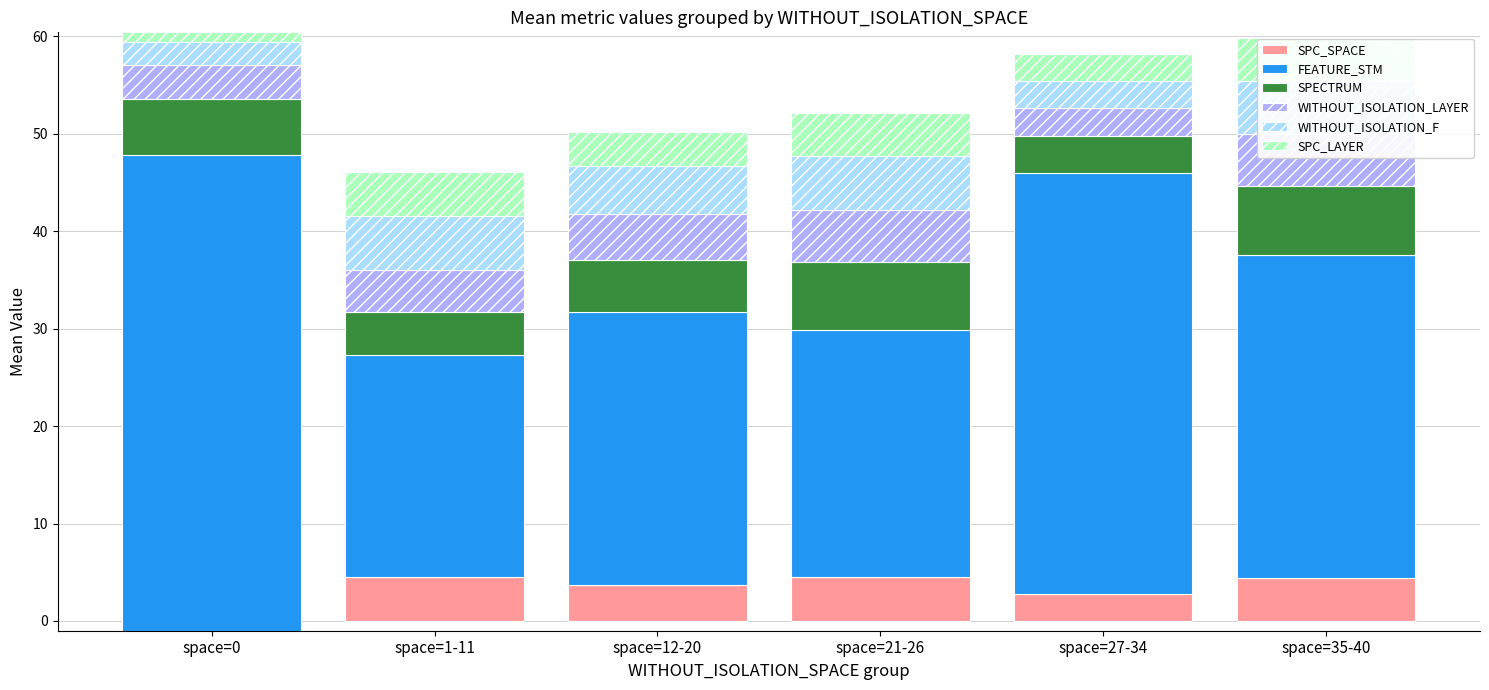

At which category does the chart reach its peak across all series?

space=0